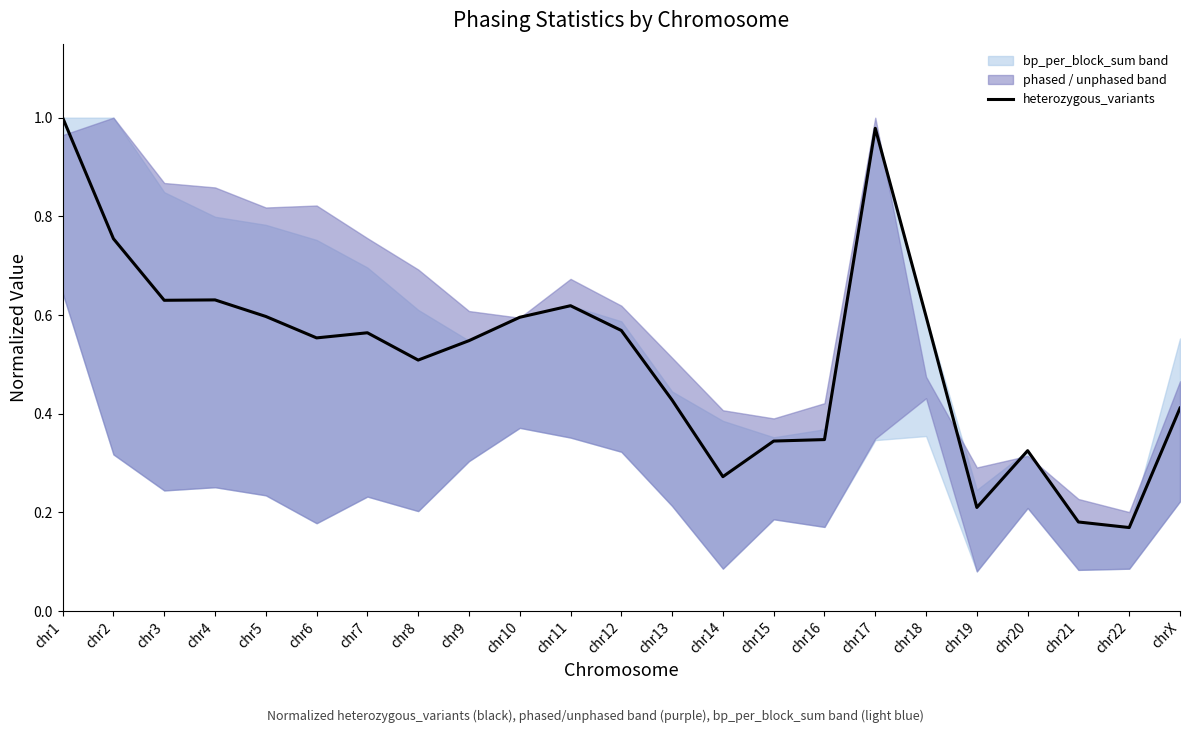

What is the difference between the maximum and minimum values?

0.8